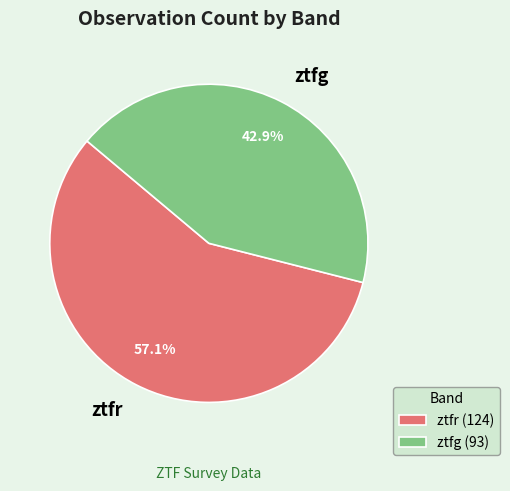

To the nearest percent, what is the difference between the largest and smallest slice percentages?

14%